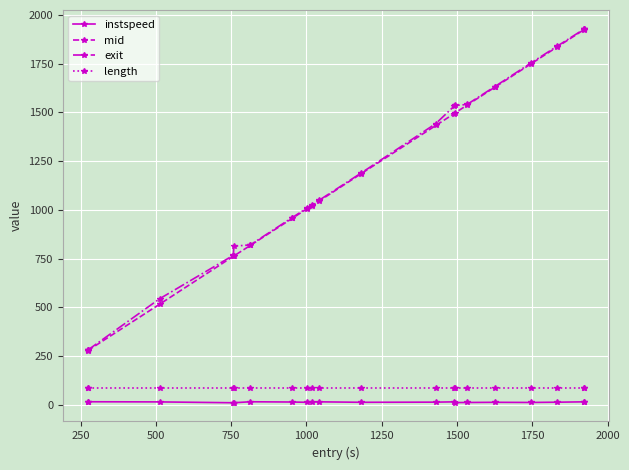

True or false: exit and instspeed cross at least once.

False